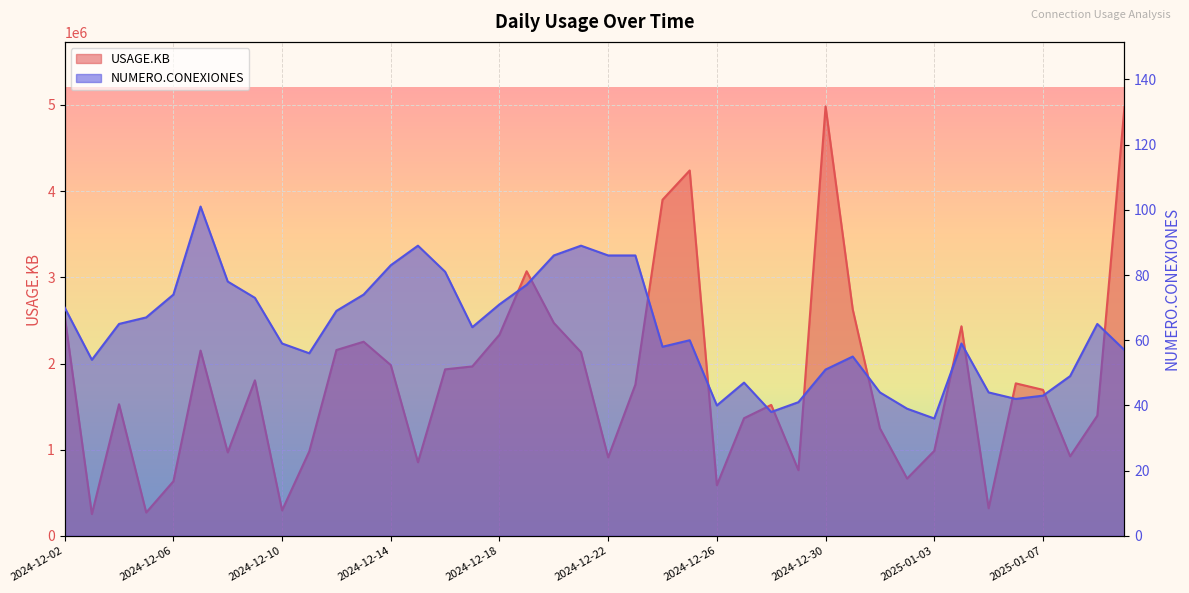

True or false: NUMERO.CONEXIONES and USAGE.KB cross at least once.

False